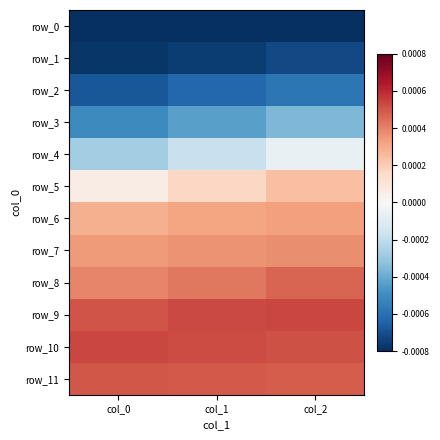

The row_11 series shows 0.0 at col_2. True or false?

True